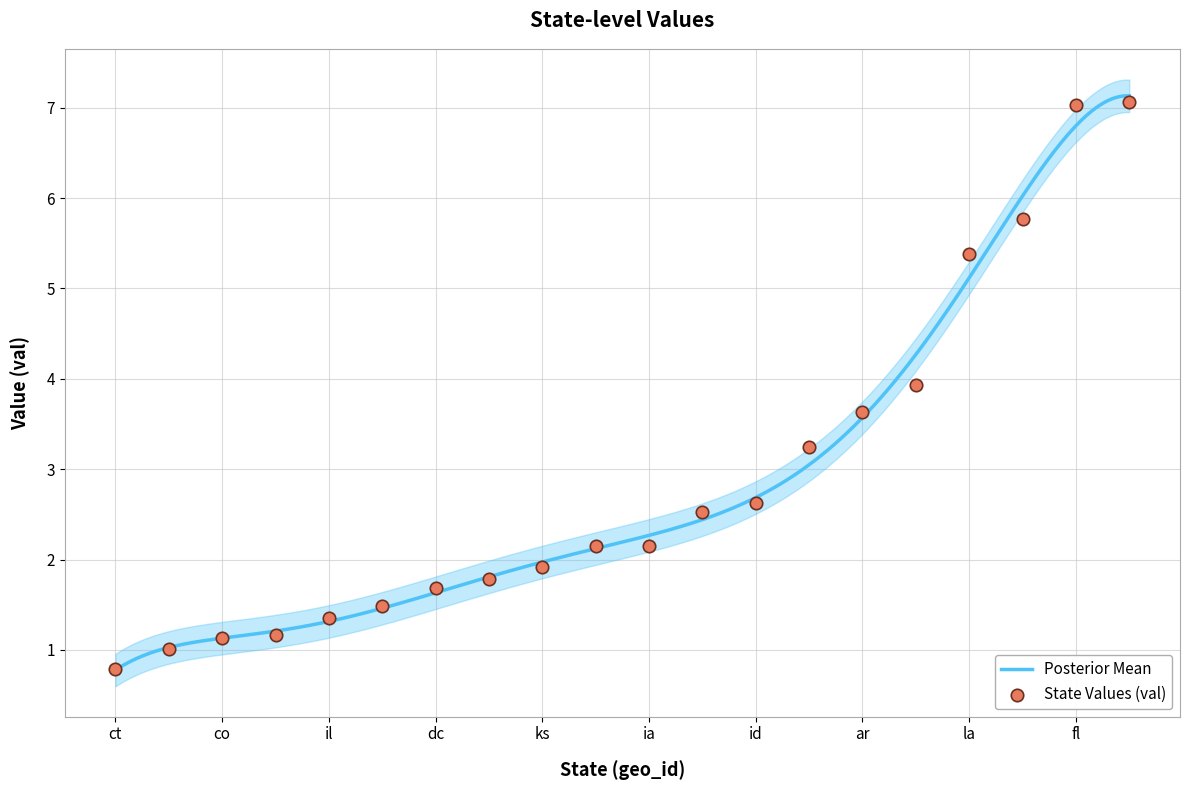

Which series contains the highest Y value?

val